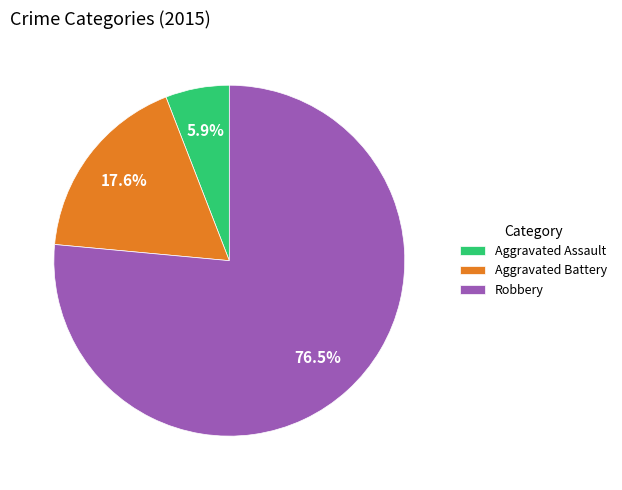

To the nearest percent, what is the difference between the largest and smallest slice percentages?

71%